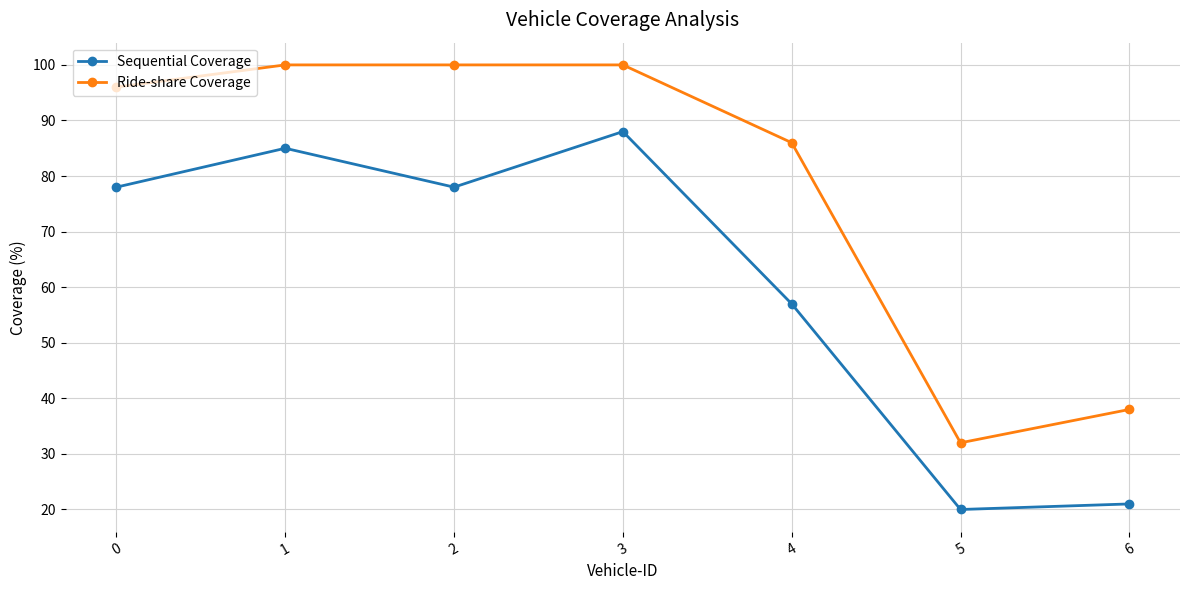

At which category is the sum across all series the highest?

3